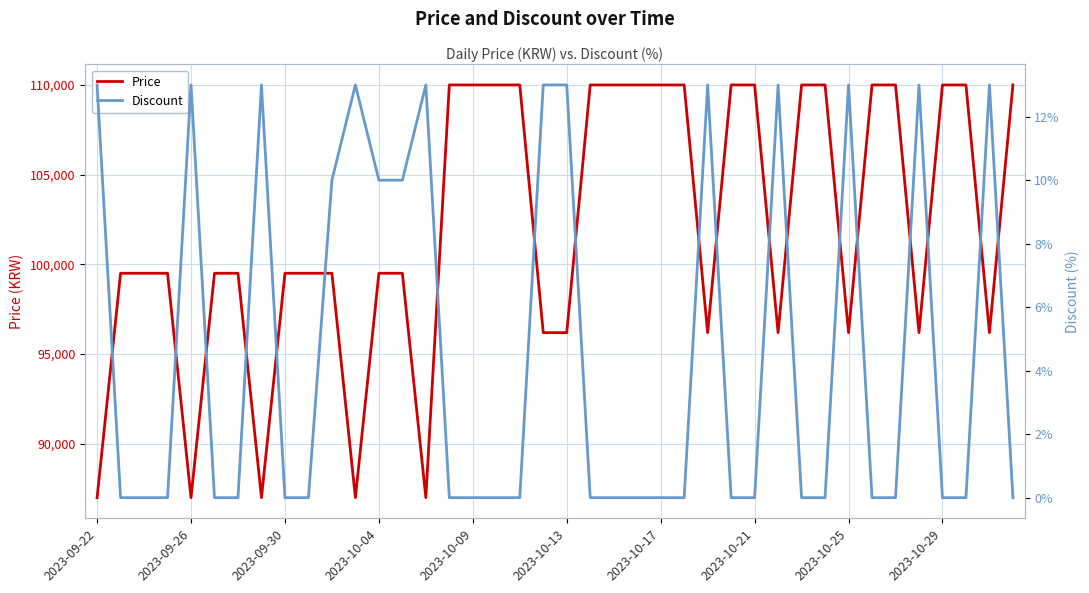

What is the maximum value for Price?

110000